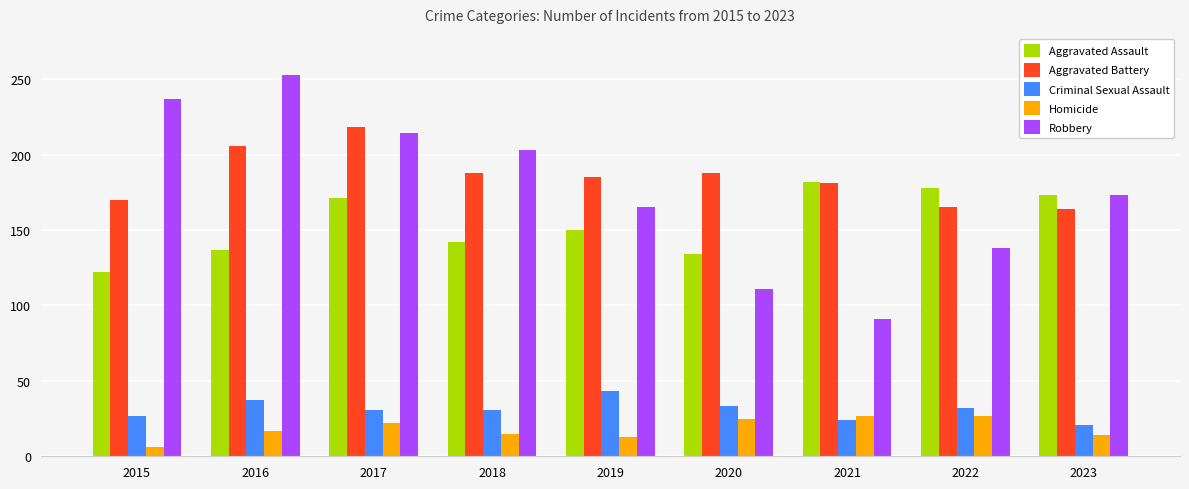

What is the total value across all series at 2019?

556